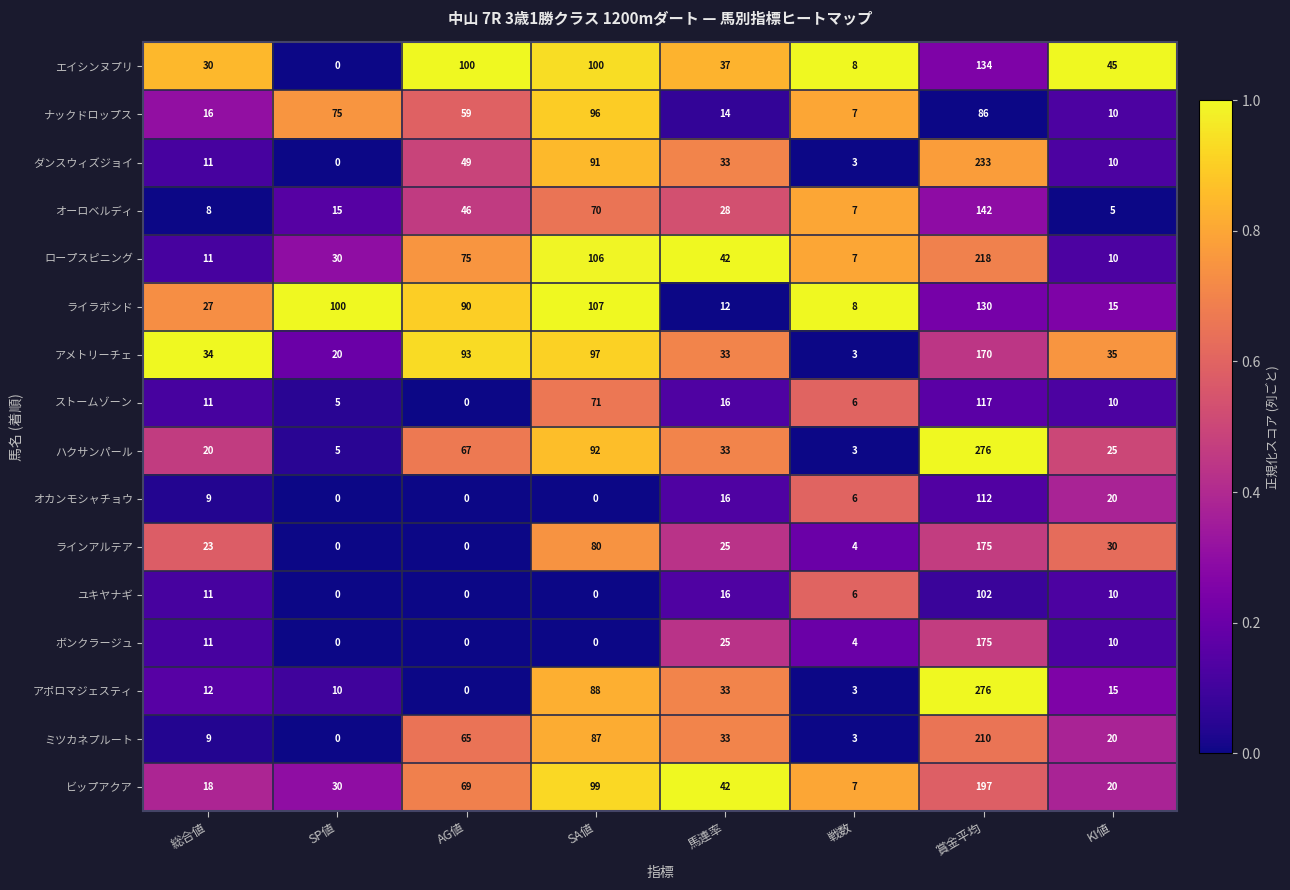

Where does the ラインアルテア series first go above 25?

SA値